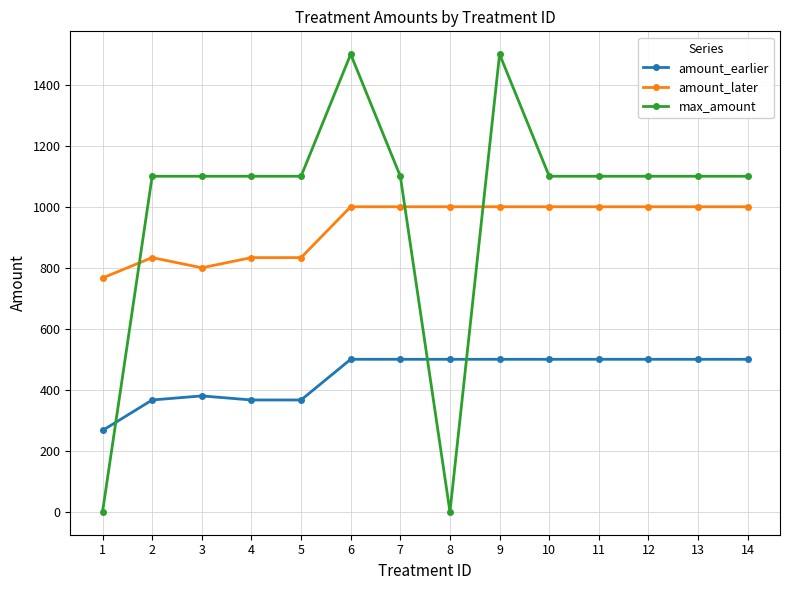

What is the value of the max_amount point at the 6th from the left?

1500.0